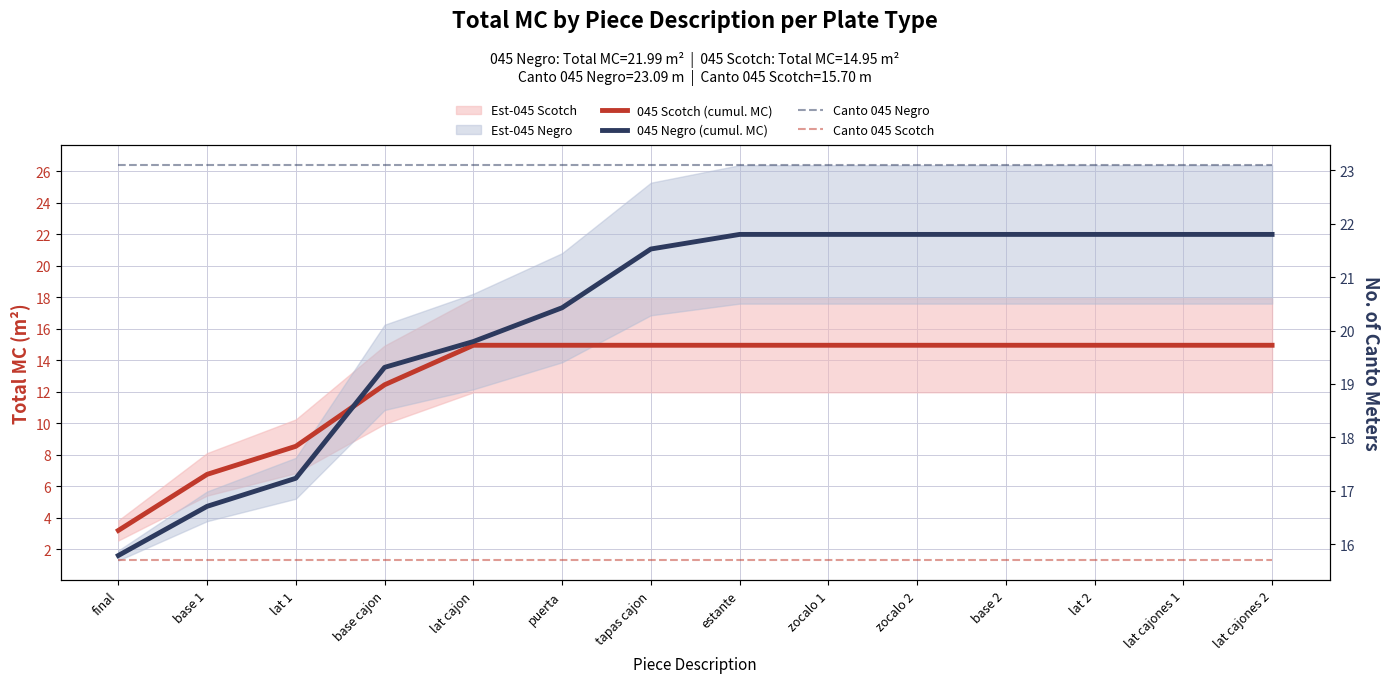

What is the sum of the Canto 045 Negro values at final and base 1?

46.2